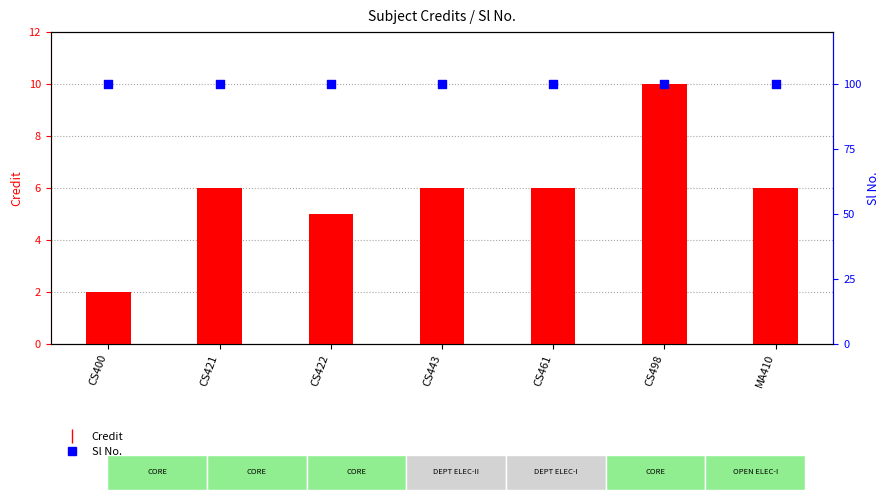

What is the total value across all series at CS461?

106